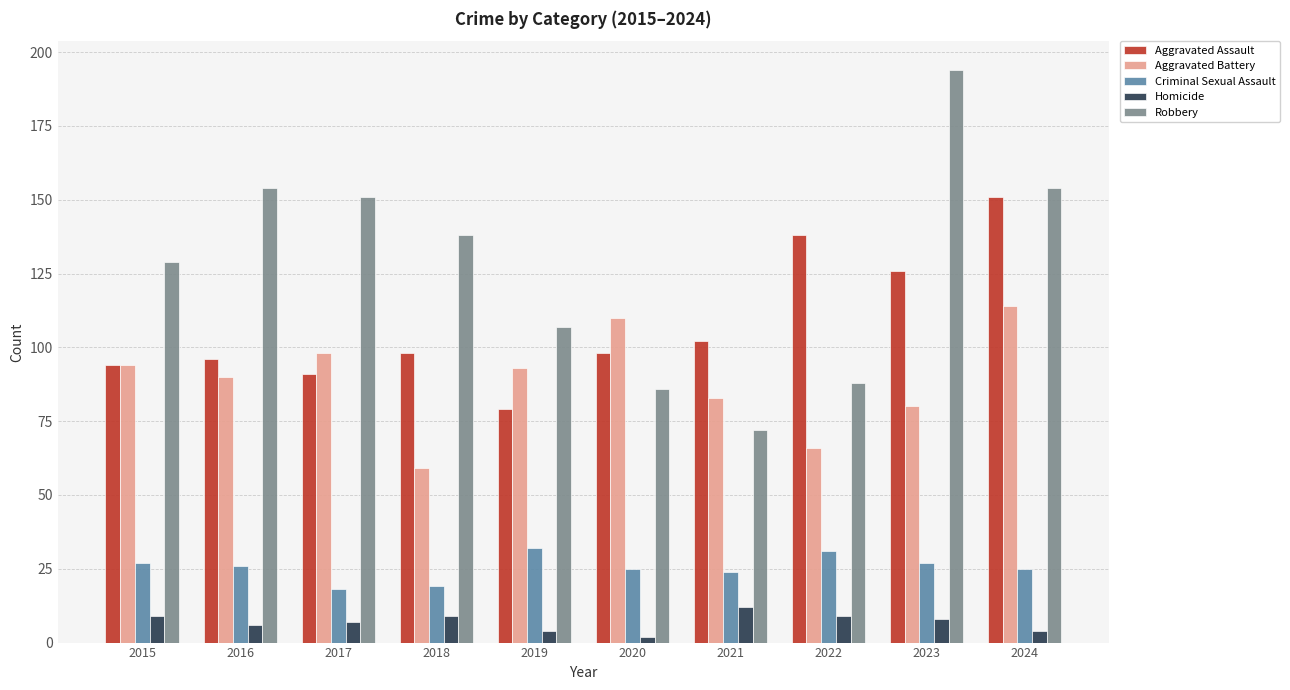

What is the approximate value of Homicide at 2022?

9